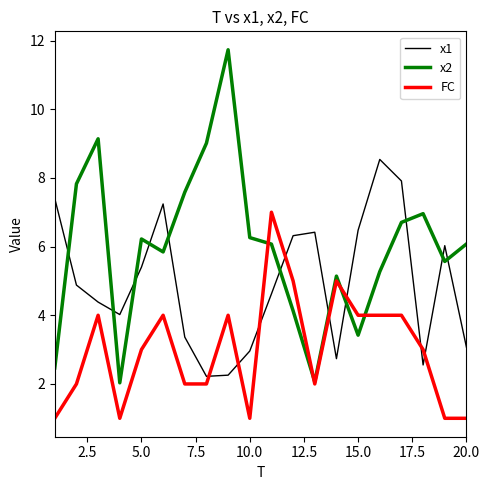

What is the smallest value displayed?

1.0